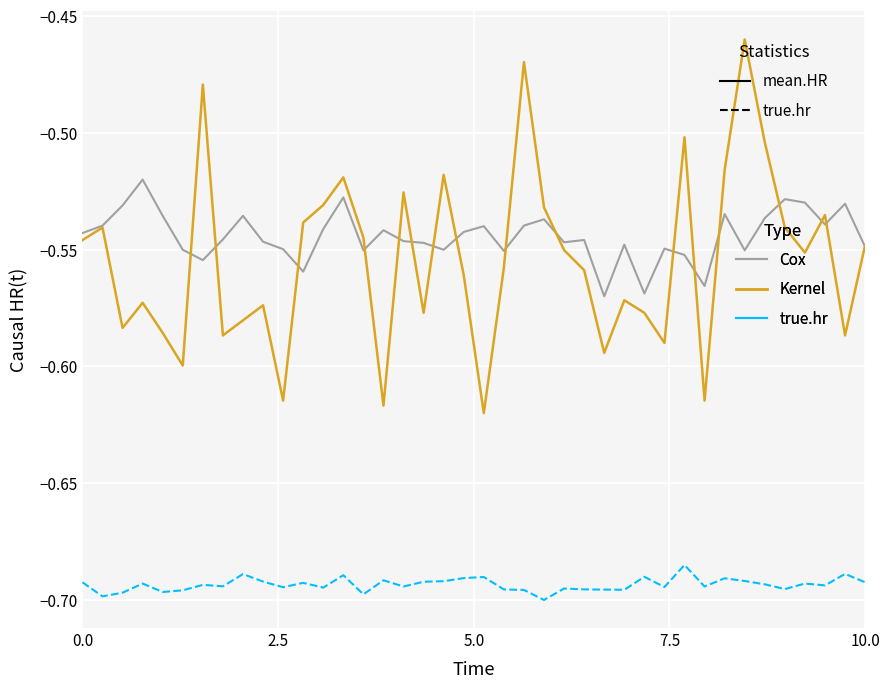

True or false: true.hr and Cox intersect in this chart.

False